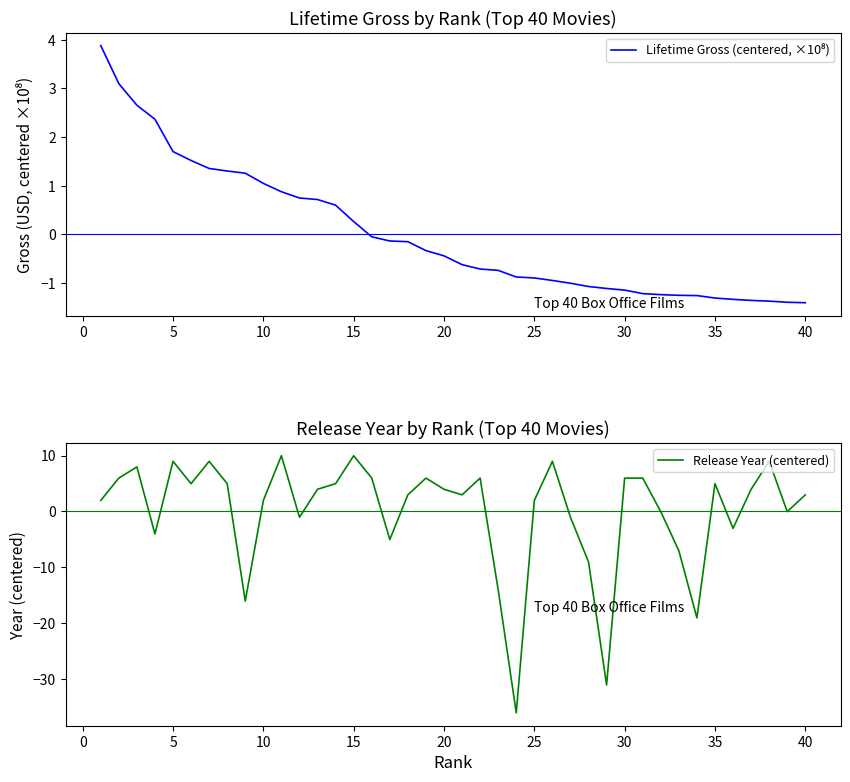

The value of Release Year (centered) at 38 is -0.0. True or false?

False